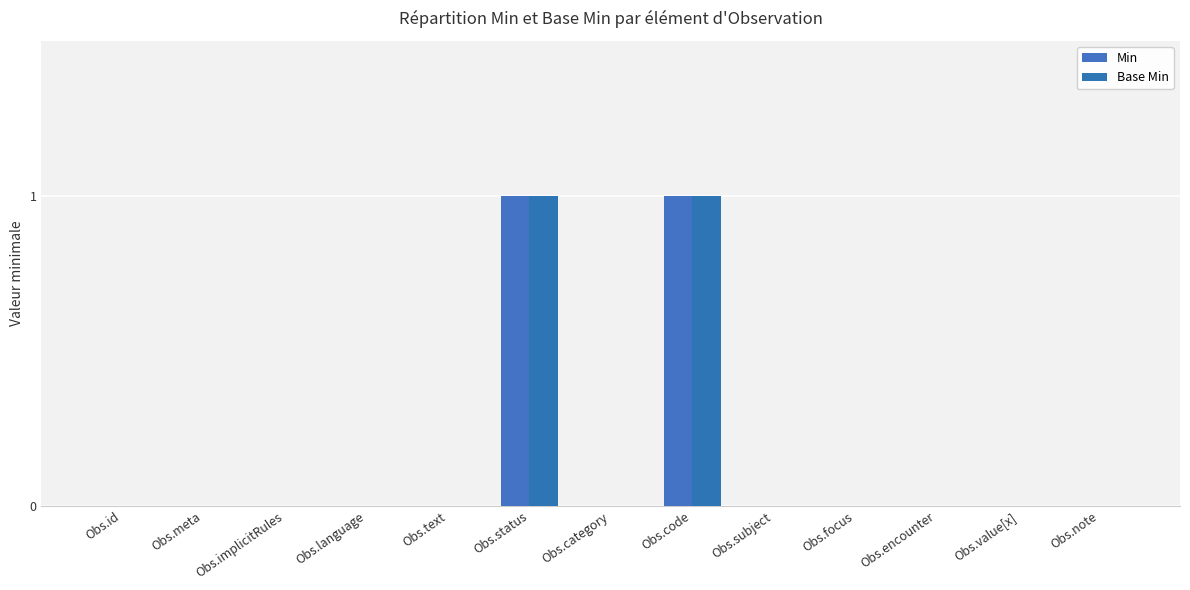

List the series in order of their peak value, highest first.

Min, Base Min